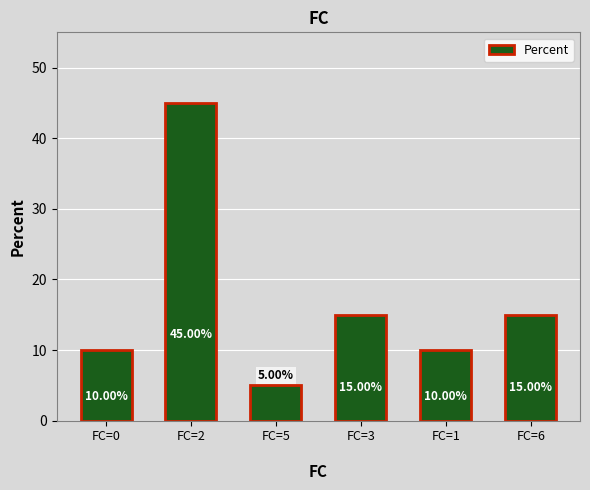

True or false: the data shows 15 at FC=6
.

True